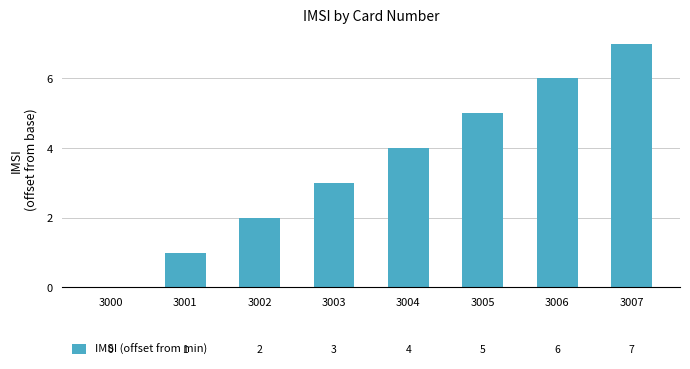

At which label is the value closest to 3?

3003